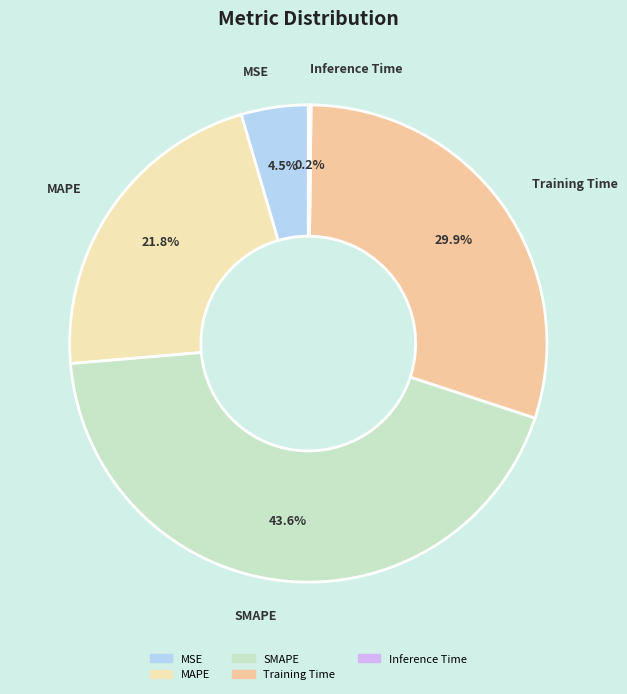

To the nearest percent, what percentage of the pie is Training Time?

30%